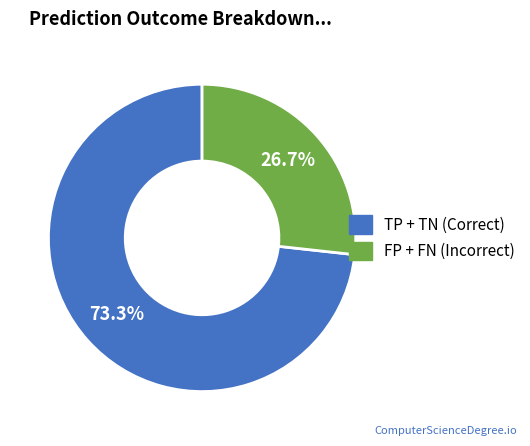

Is there a majority slice in this chart?

Yes